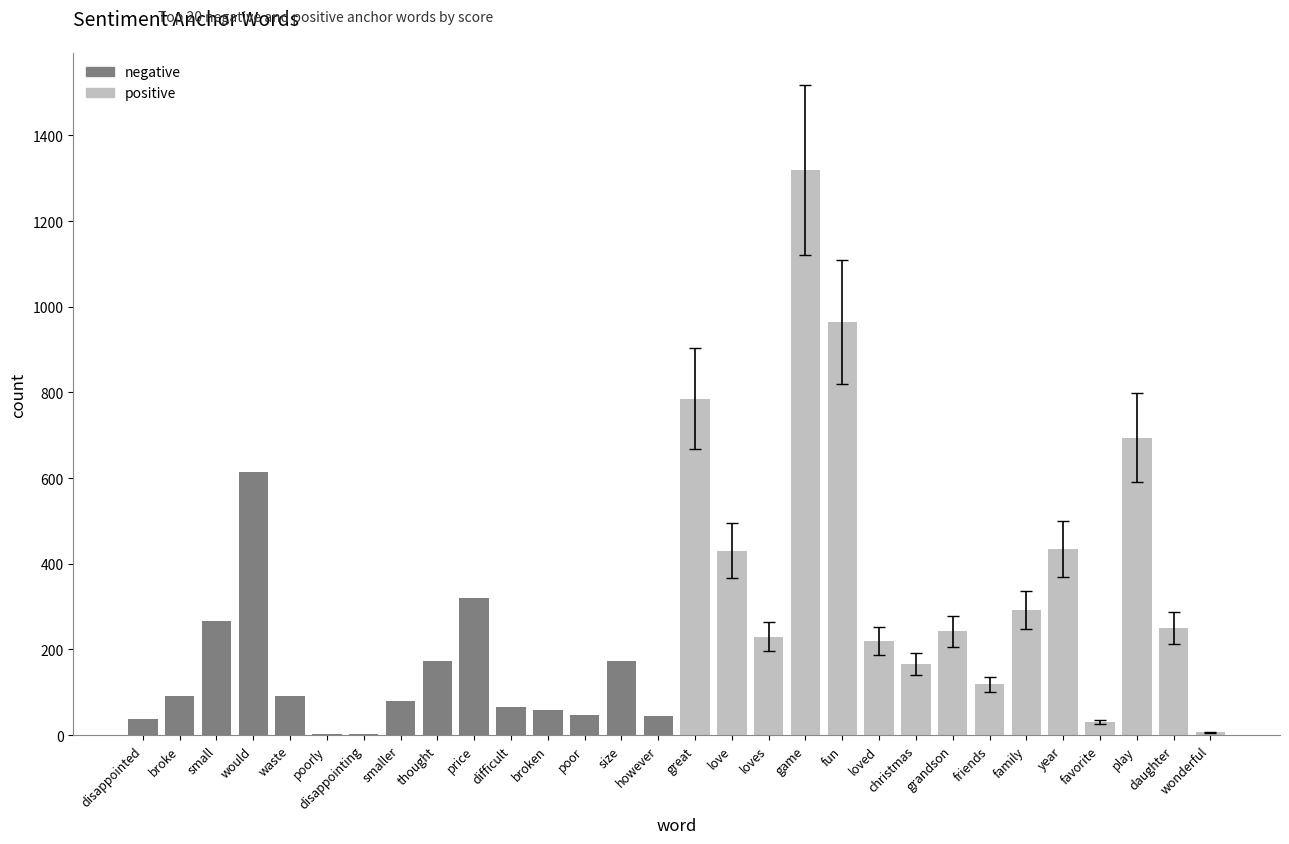

The chart shows a value of 249 at daughter. True or false?

True